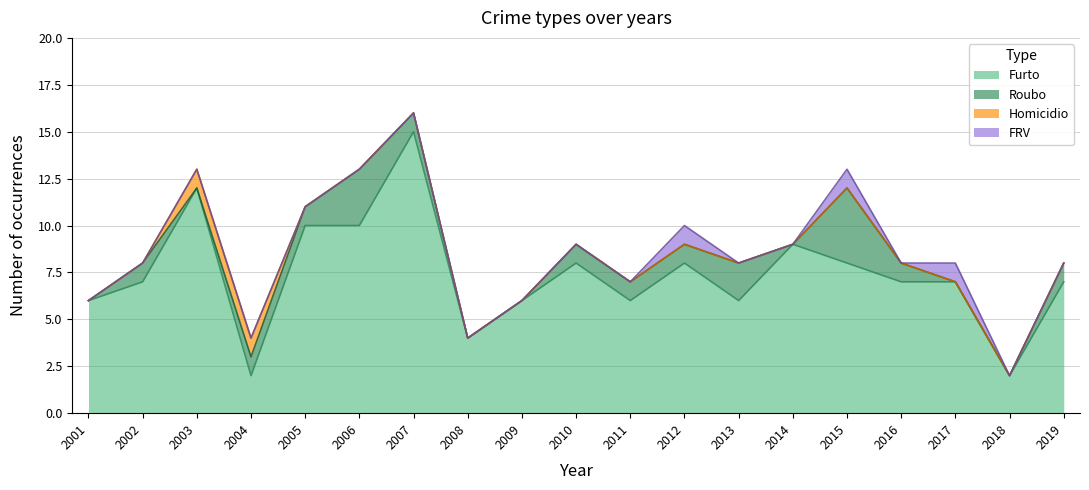

What is the difference between the Furto values at 2001 and 2007?

9